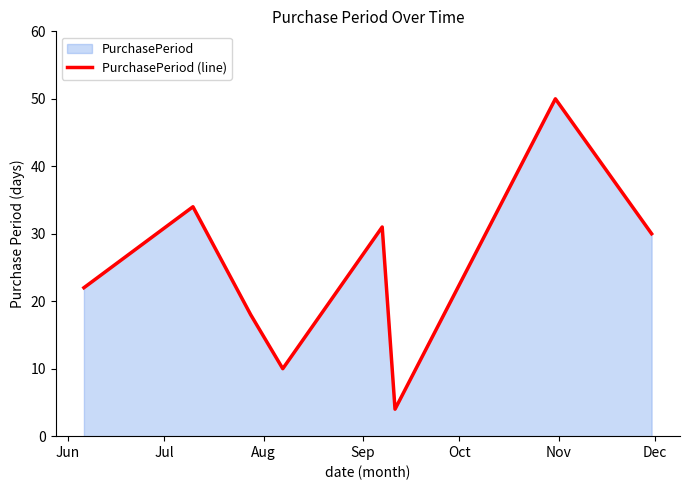

What is the minimum value shown in the chart?

4